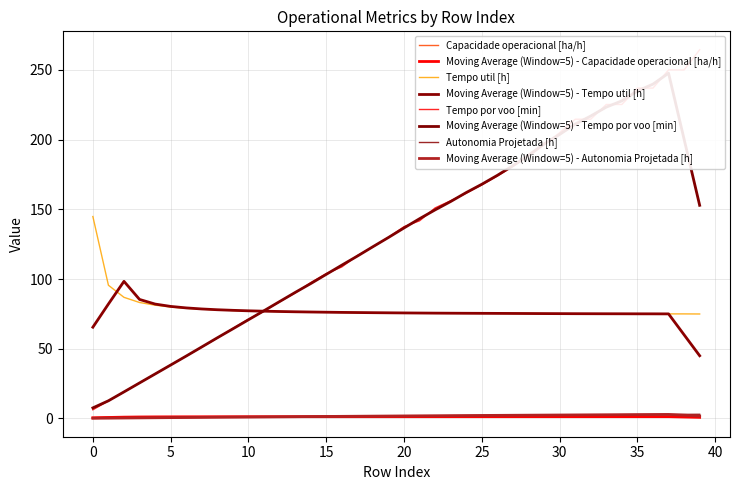

What value does the Tempo util [h] series have at 10?

77.1